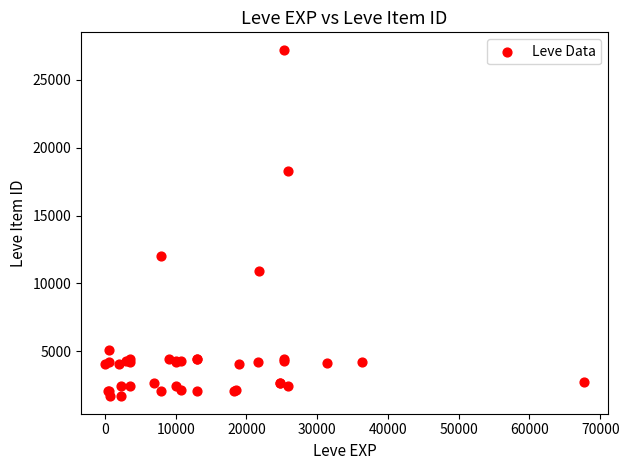

What Y value in the scatter plot is closest to 14448?

12018